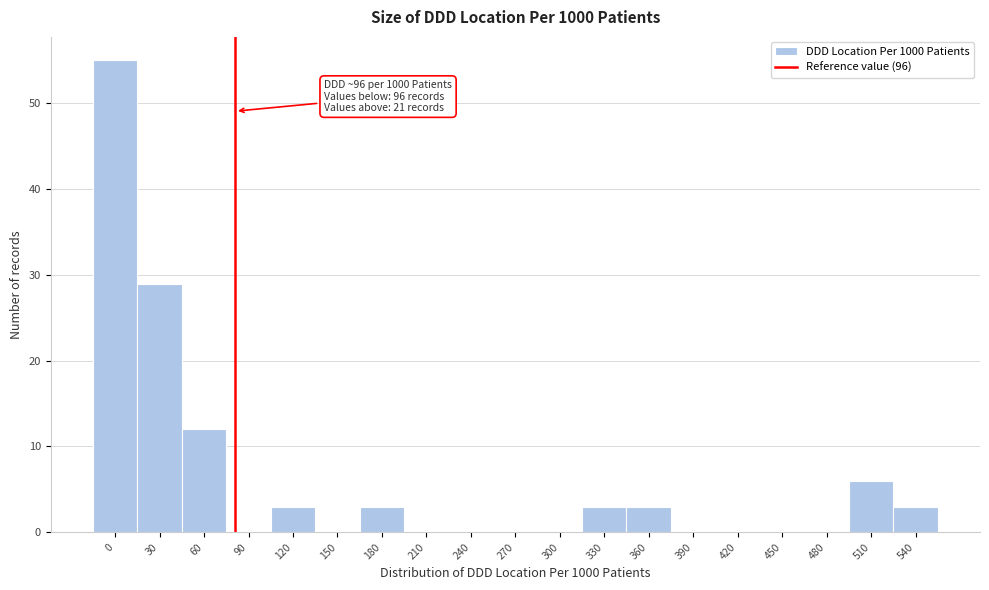

Reading left to right, extract all data points from this chart.

0=55	30=29	60=12	90=0	120=3	150=0	180=3	210=0	240=0	270=0	300=0	330=3	360=3	390=0	420=0	450=0	480=0	510=6	540=3